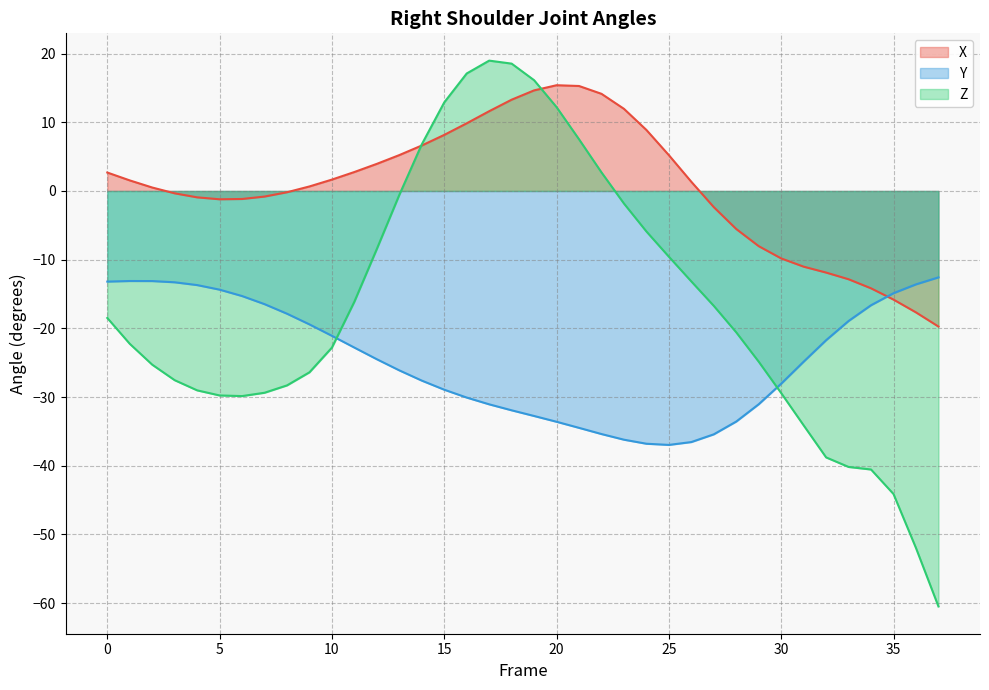

List the series in order of their peak value, highest first.

Z, X, Y